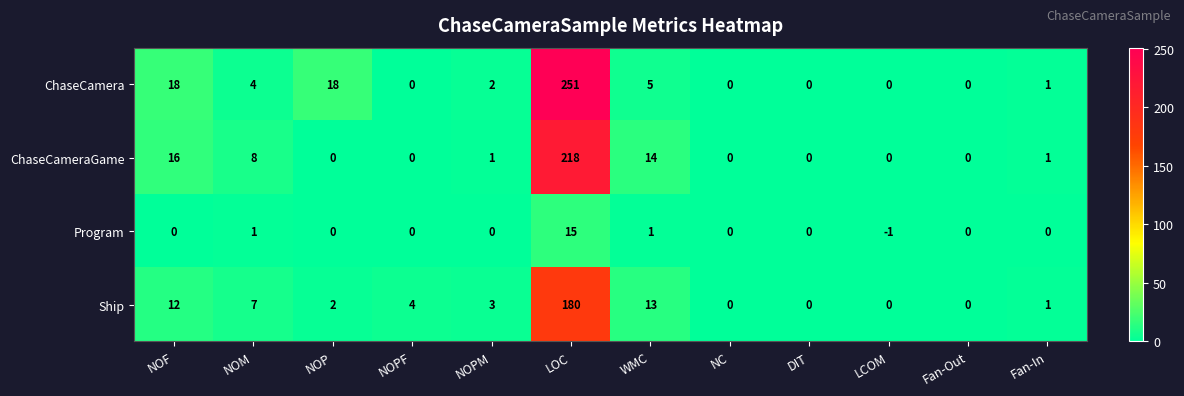

Rank the series by their maximum value, from lowest to highest.

Program, Ship, ChaseCameraGame, ChaseCamera